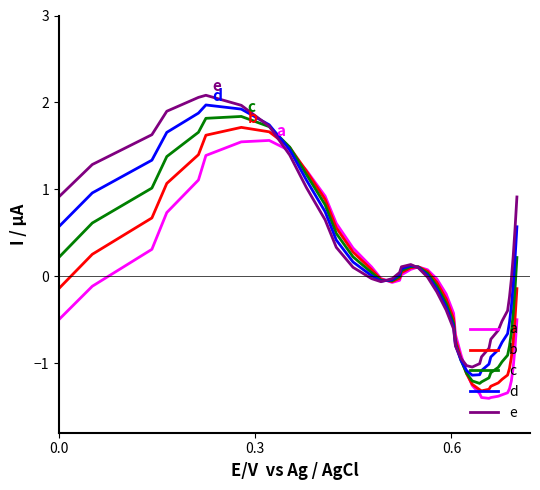

After their last crossing, which series has the higher values: c or a?

c